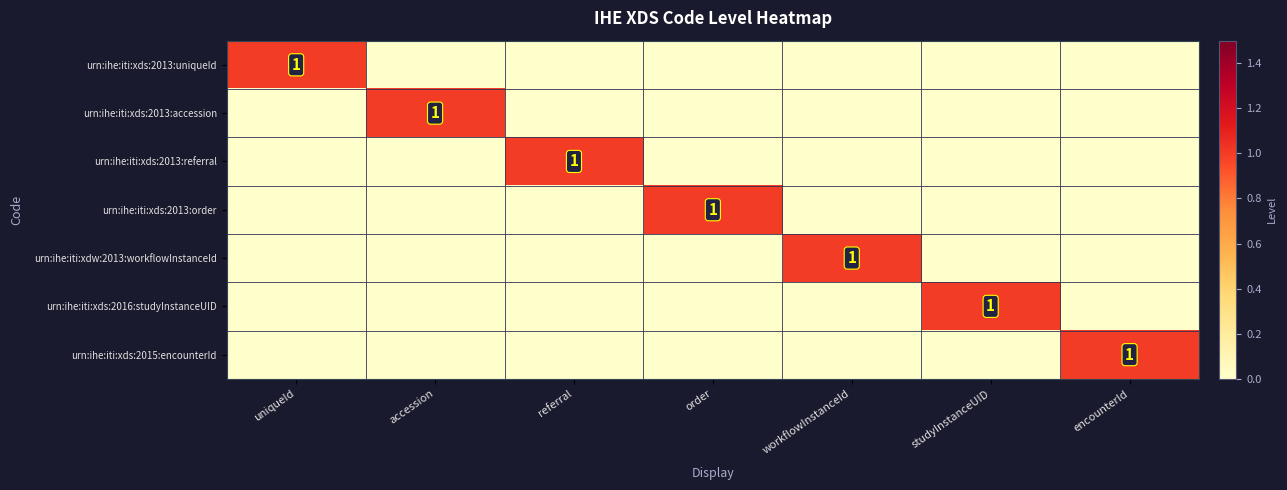

Is it true that urn:ihe:iti:xds:2016:studyInstanceUID equals 2 at studyInstanceUID?

False